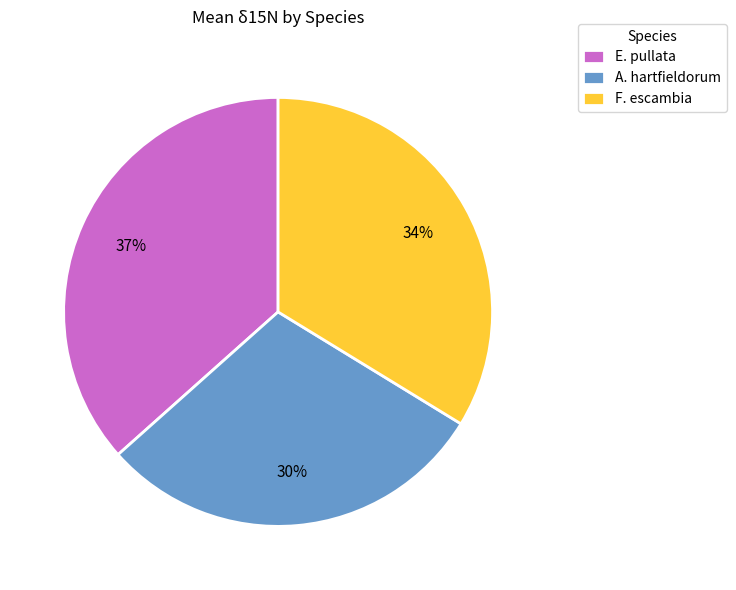

Is the sum of E. pullata and F. escambia greater than half?

Yes